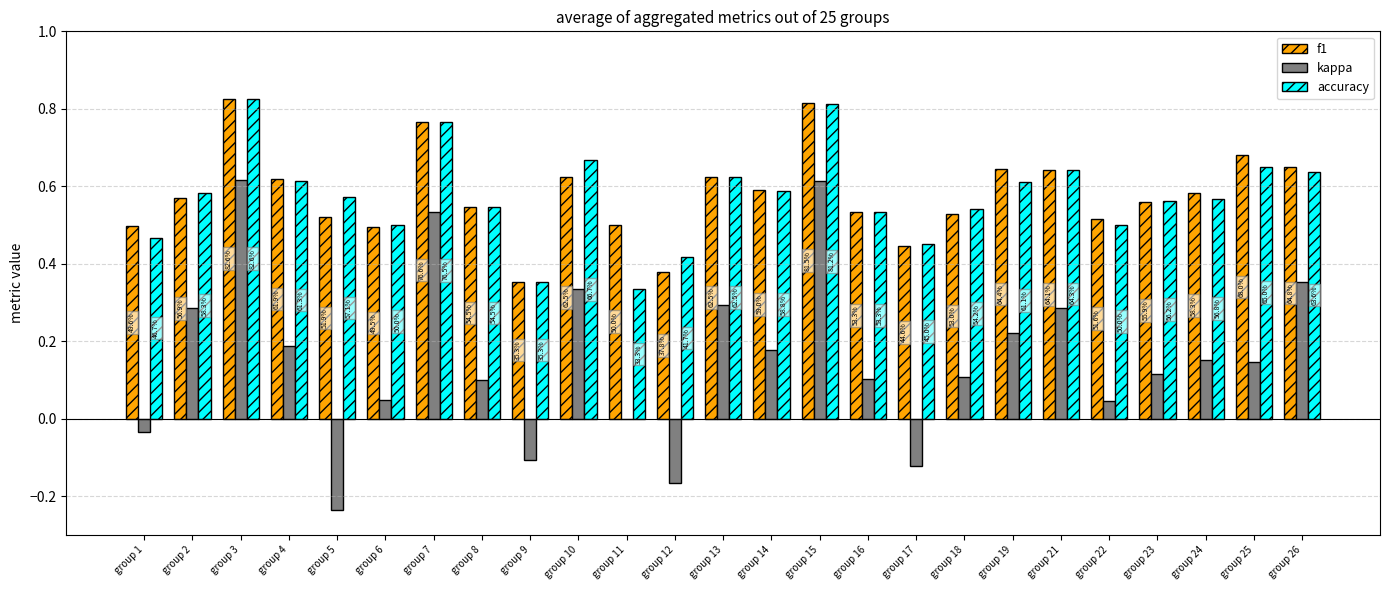

Where is f1 nearest to the value 0?

group 9